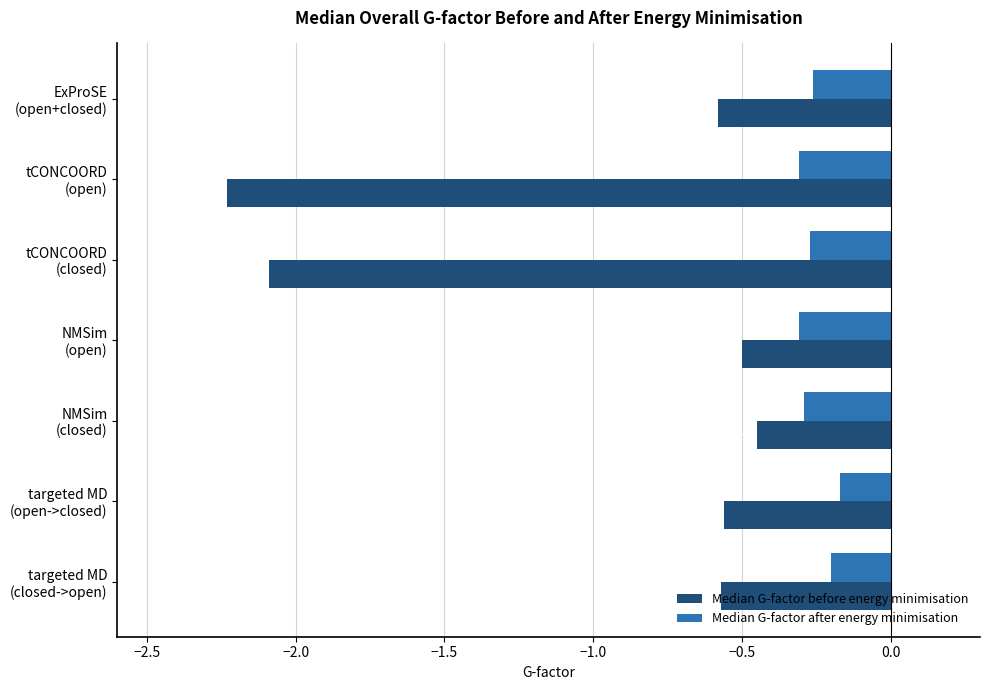

What is the sum of all Median G-factor before energy minimisation values?

-7.0